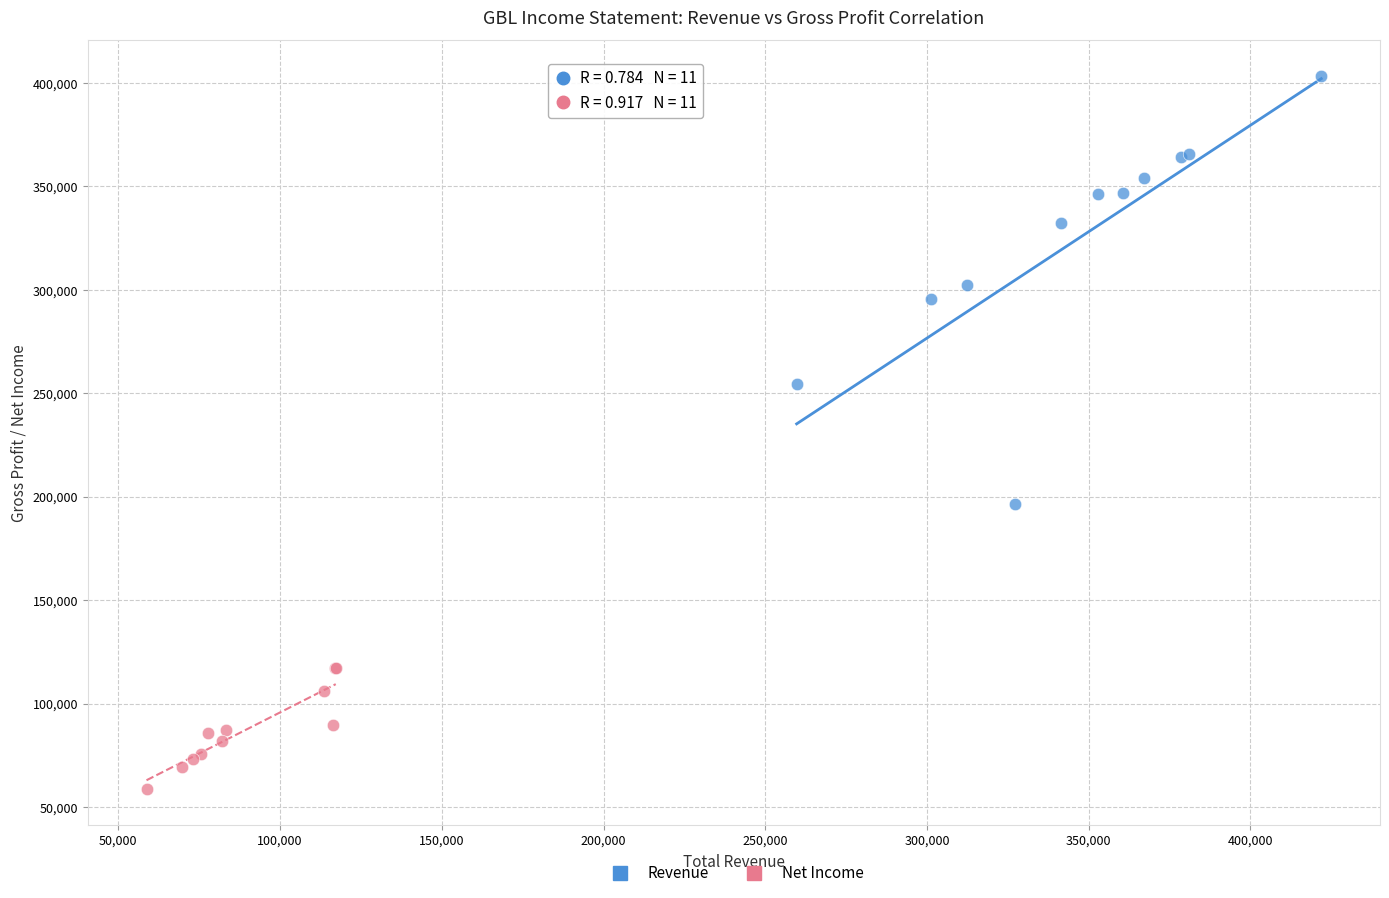

Which series reaches the maximum Y coordinate?

Revenue